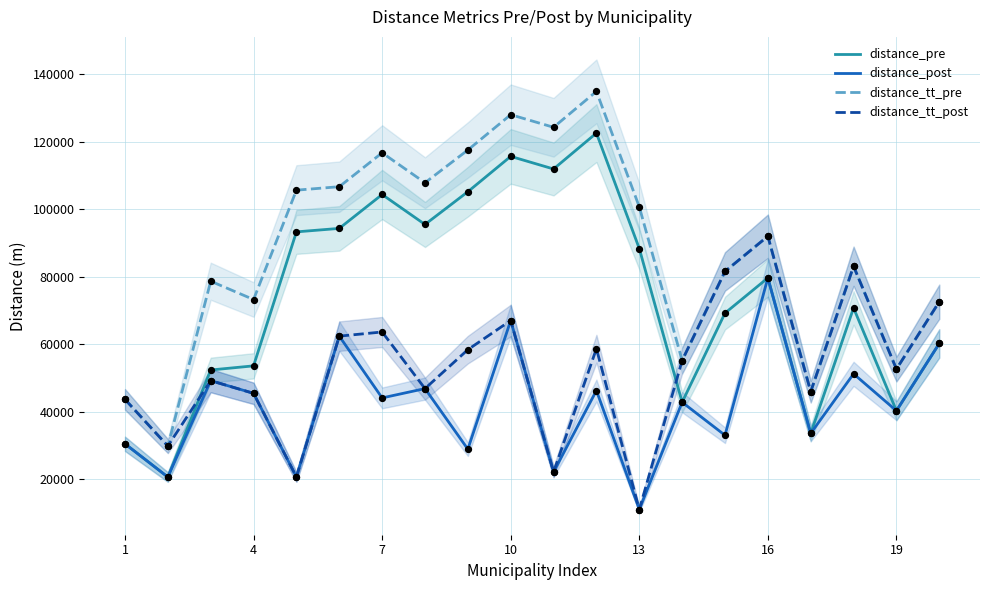

Which series has the largest Y range (max minus min)?

distance_tt_pre